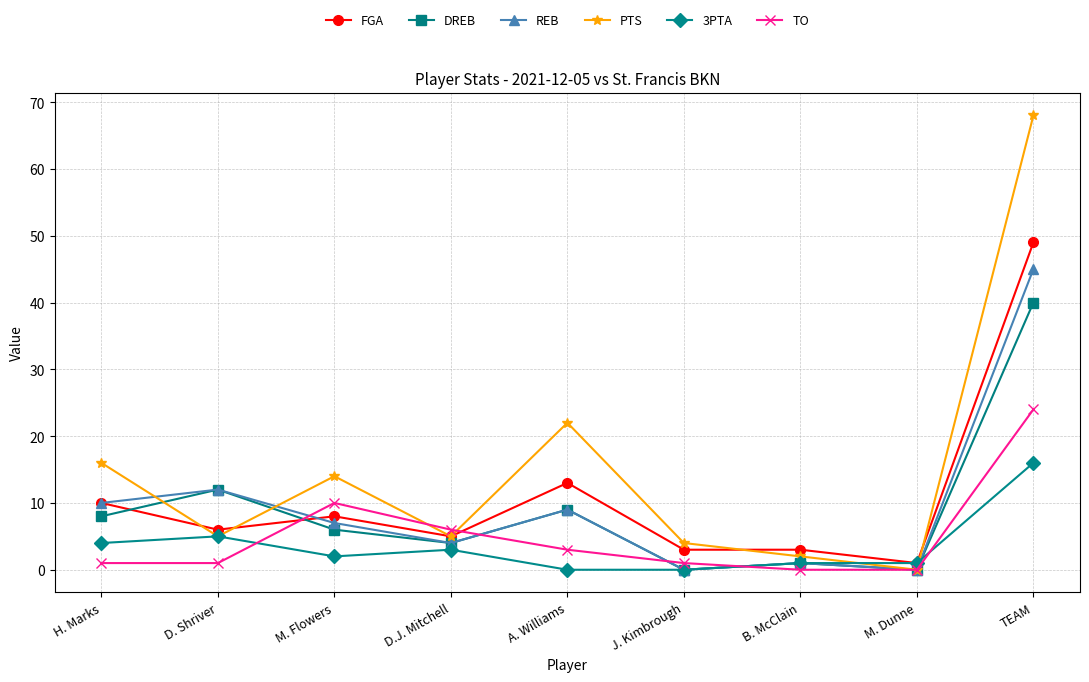

How many intersections are there between 3PTA and TO?

3